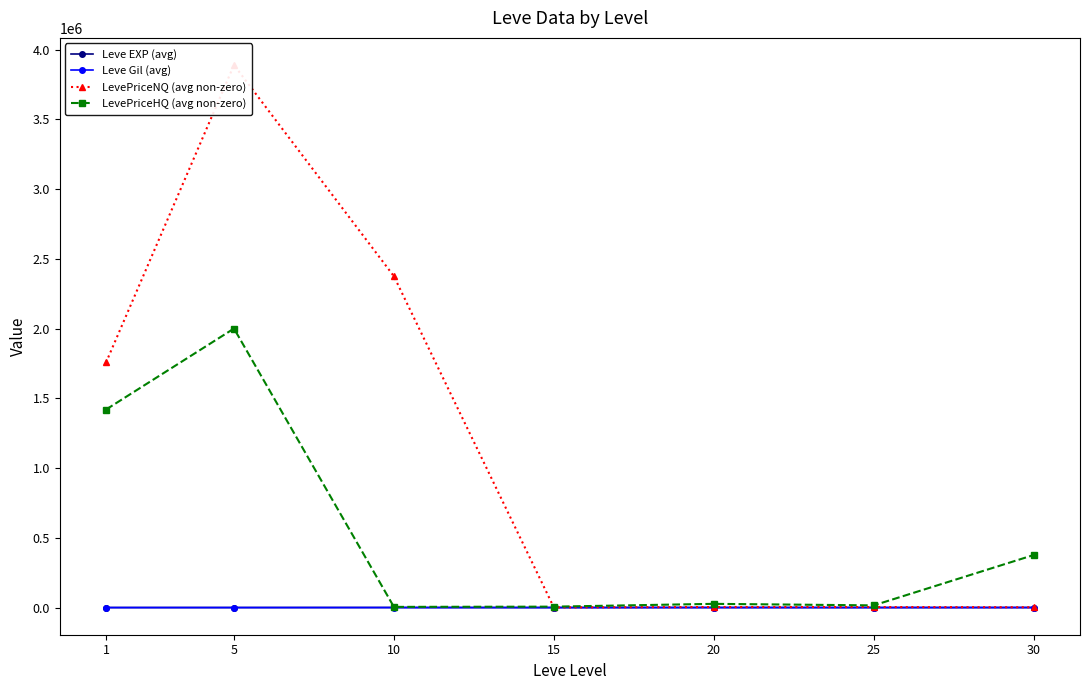

The value of Leve EXP (avg) at 1 is 510.2. True or false?

True